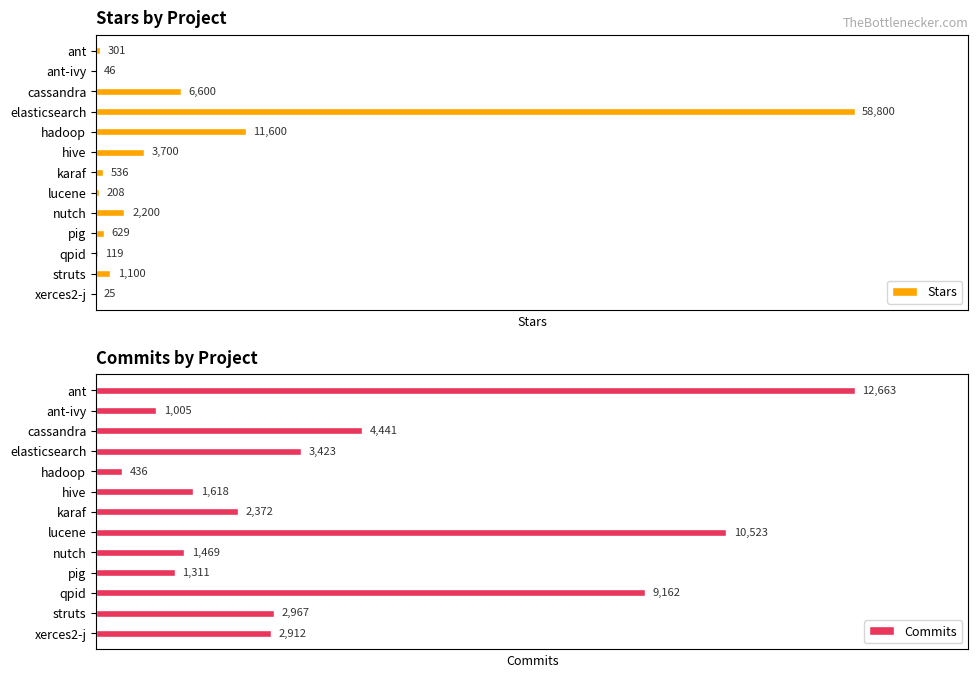

Reading right to left, extract all data points from this chart.

Stars: 25	1100	119	629	2200	208	536	3700	11600	58800	6600	46	301
Commits: 2912	2967	9162	1311	1469	10523	2372	1618	436	3423	4441	1005	12663